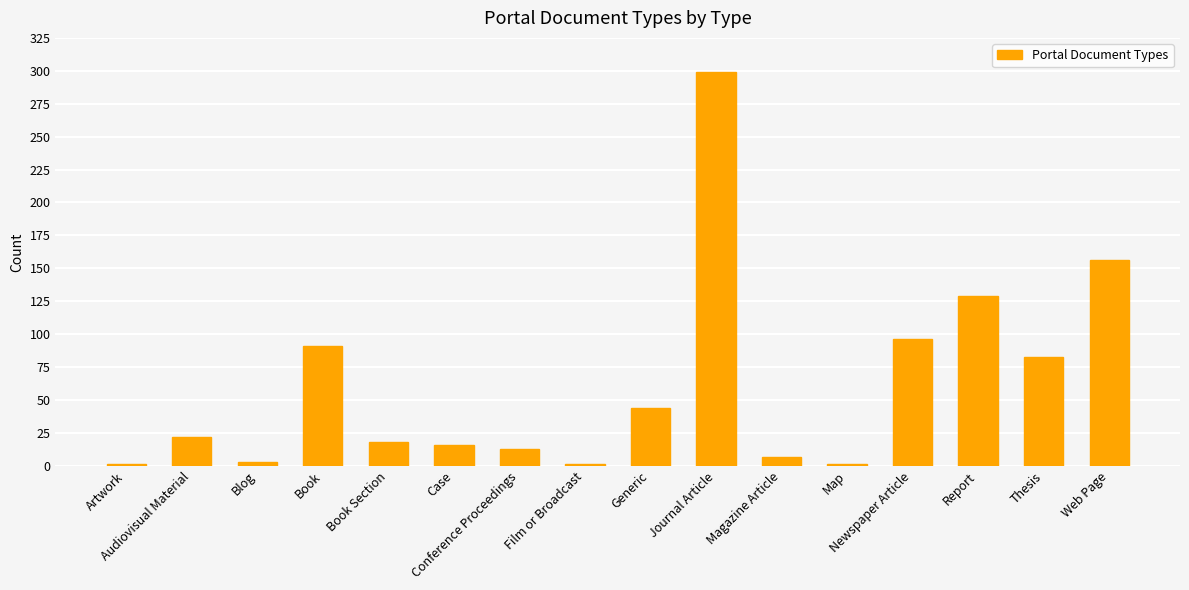

Are the bars grouped side by side (vs. stacked)?

No